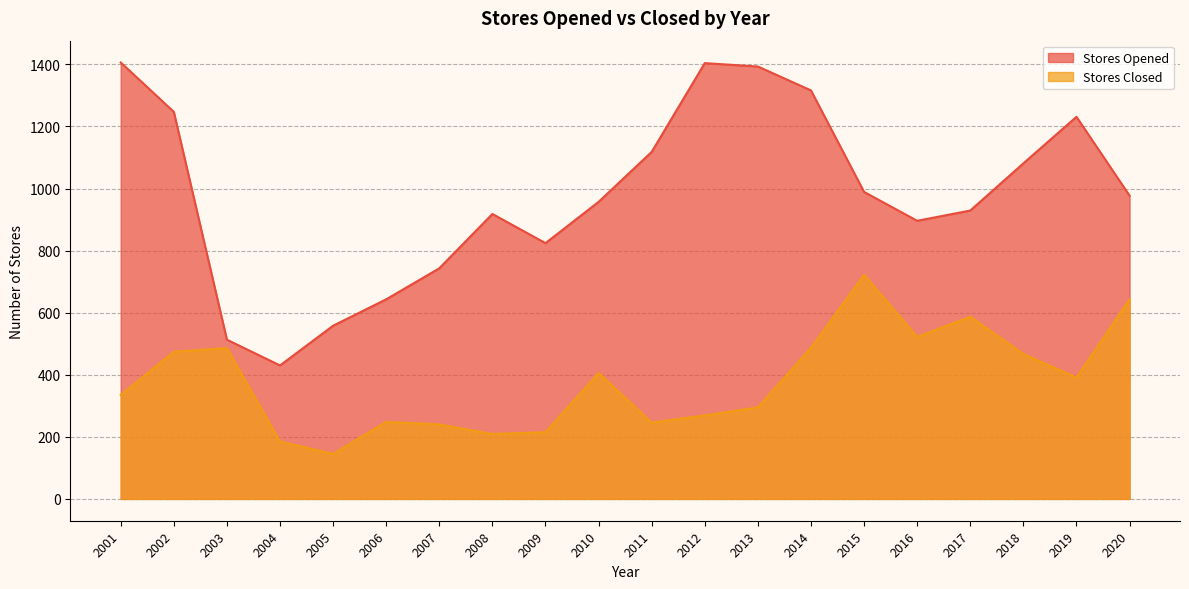

Reading right to left, transcribe all the data shown in this chart.

Stores Opened: 2020=977	2019=1231	2018=1081	2017=929	2016=896	2015=989	2014=1316	2013=1393	2012=1404	2011=1118	2010=957	2009=824	2008=918	2007=743	2006=643	2005=558	2004=430	2003=513	2002=1247	2001=1406
Stores Closed: 2020=643	2019=391	2018=467	2017=587	2016=522	2015=722	2014=487	2013=295	2012=269	2011=246	2010=406	2009=215	2008=209	2007=240	2006=248	2005=145	2004=185	2003=486	2002=474	2001=335